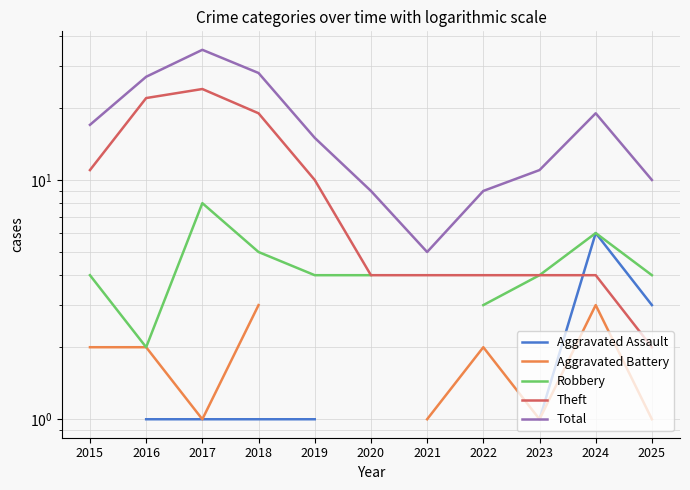

Where is Aggravated Battery nearest to the value 2?

2015